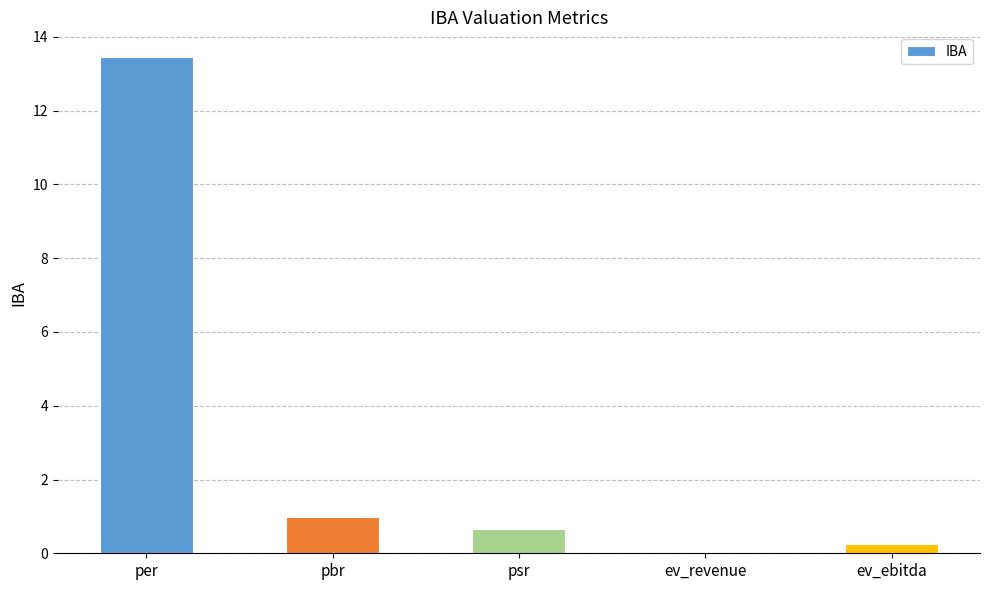

Is it true that the value at ev_revenue is 0.0?

True